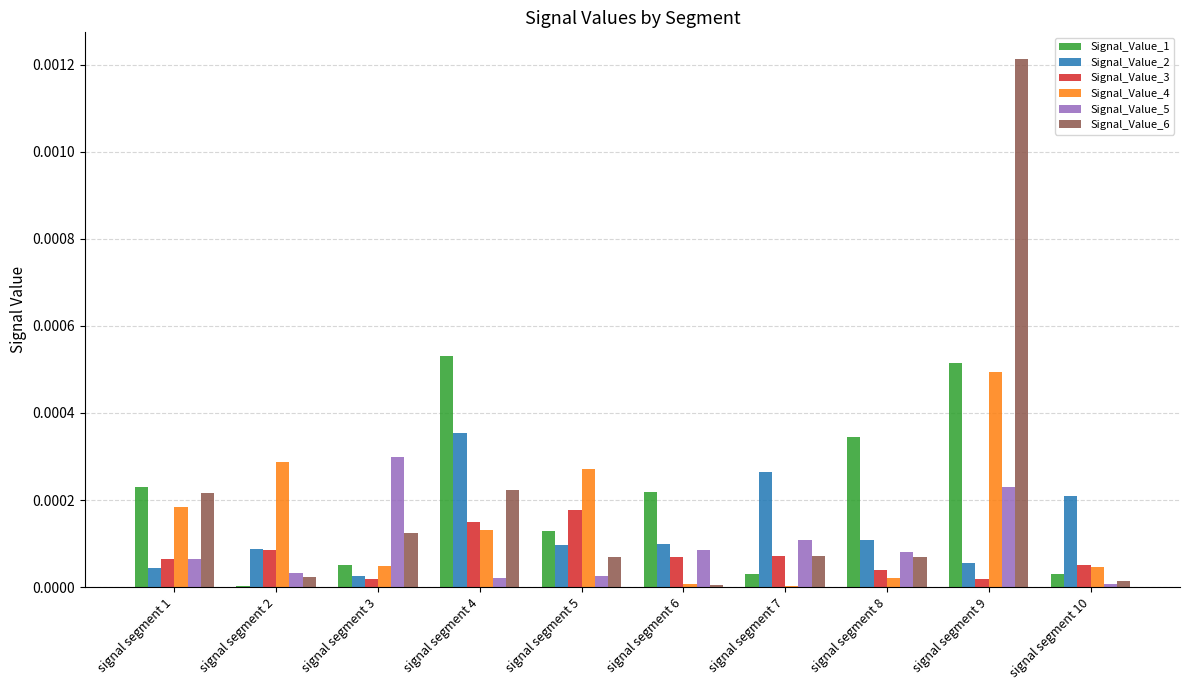

At which category is the sum across all series the highest?

signal segment 9